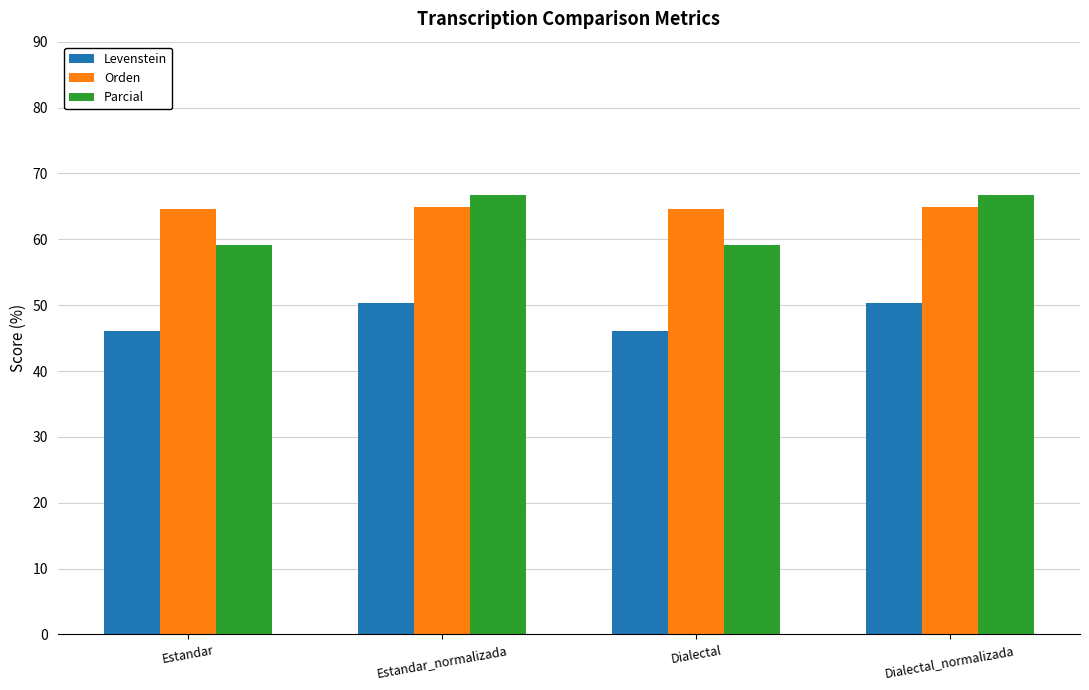

What value does the Levenstein series have at Dialectal?

46.1